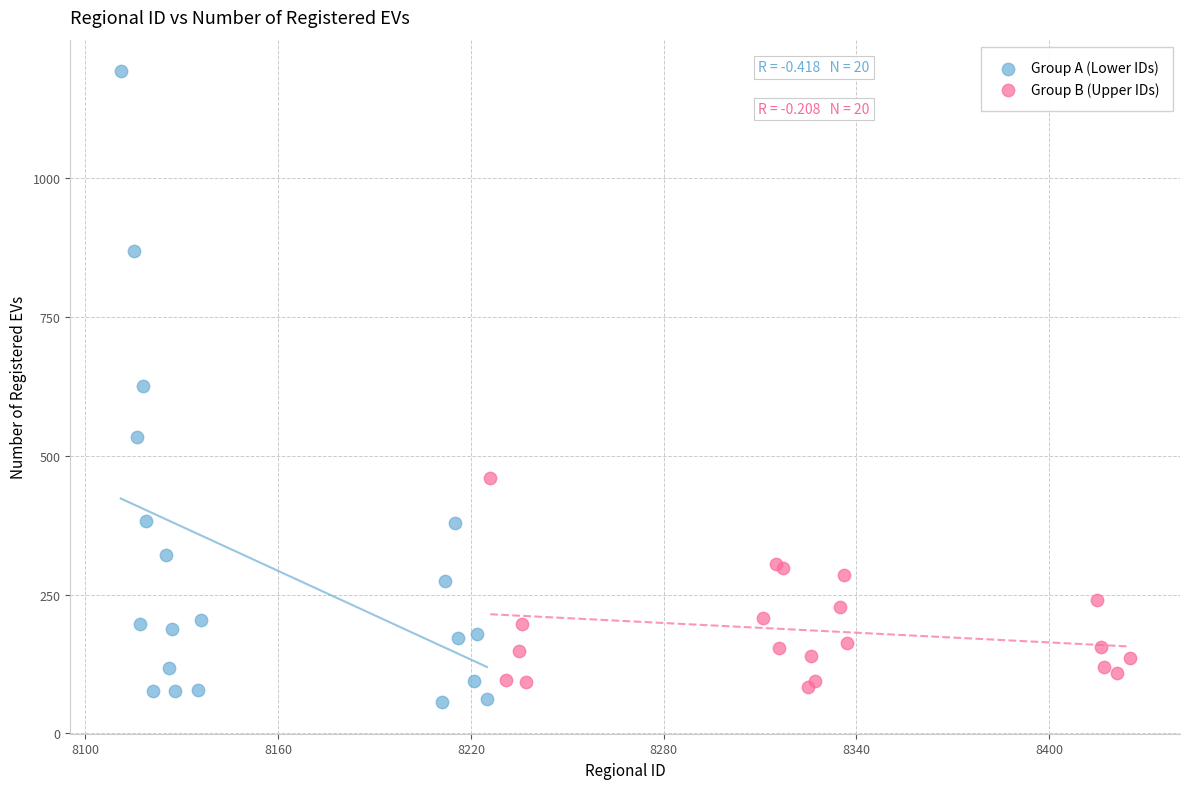

Which series contains the highest Y value?

Group A (Lower IDs)